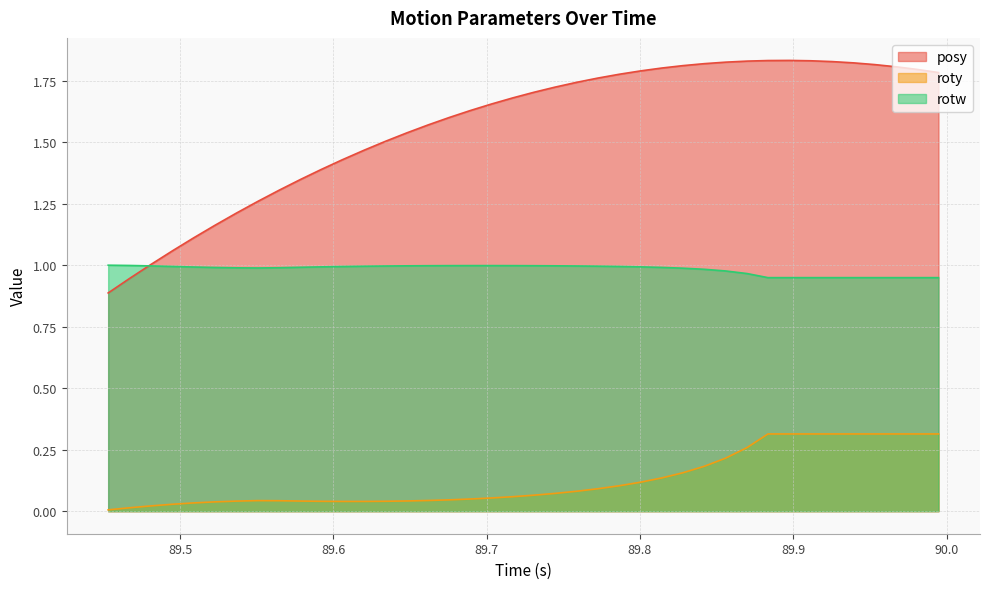

True or false: roty and rotw intersect in this chart.

False